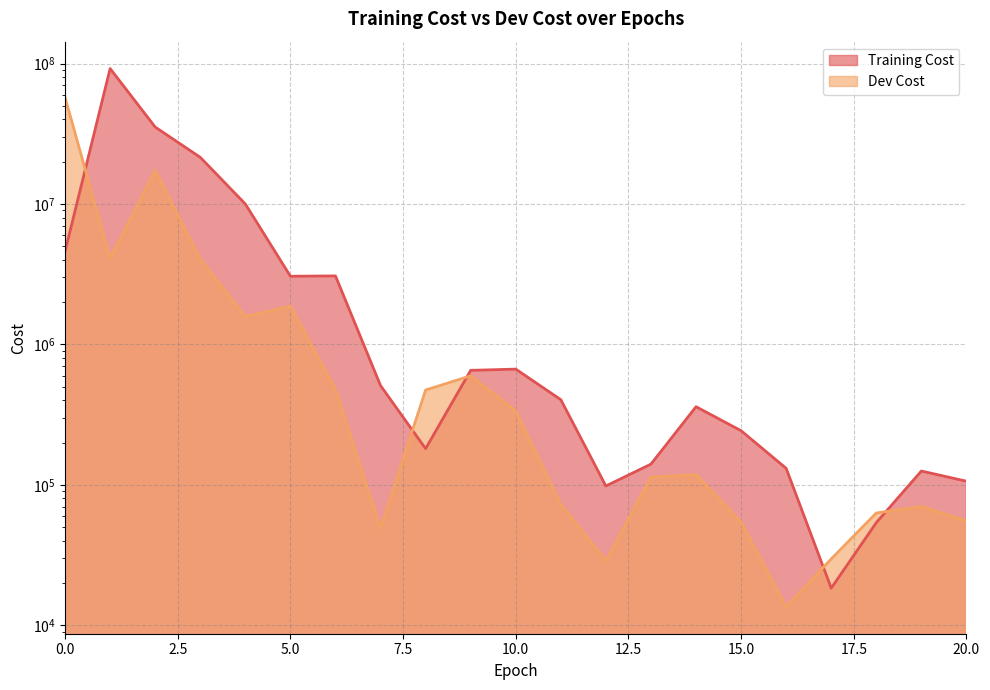

True or false: Dev Cost has a value of 17297204.0 at 2.

True